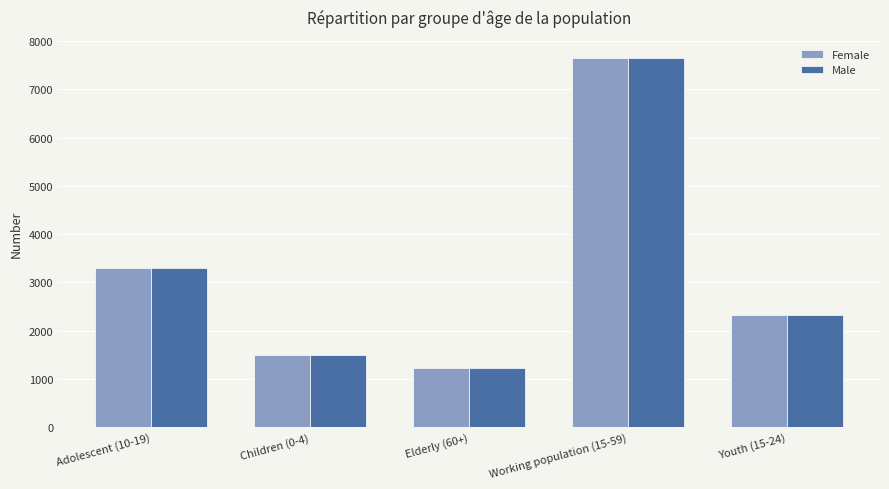

Reading left to right, extract all data points from this chart.

Female: 3297	1493	1229	7649	2313
Male: 3297	1493	1229	7649	2313